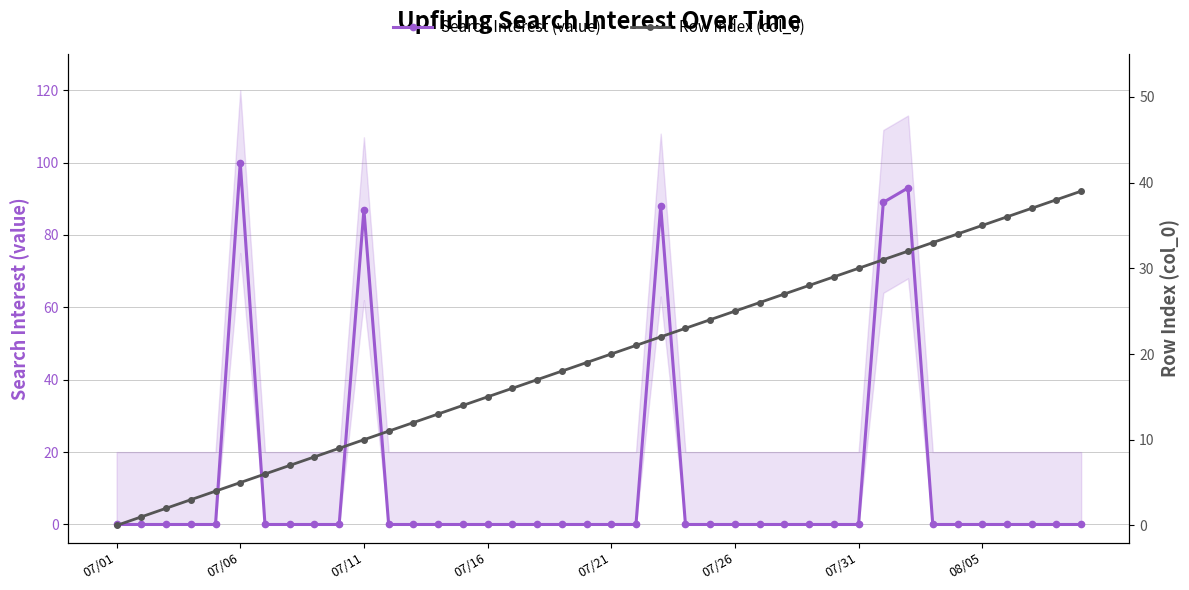

Which category has the highest value in the Search Interest (value) series?

07/06